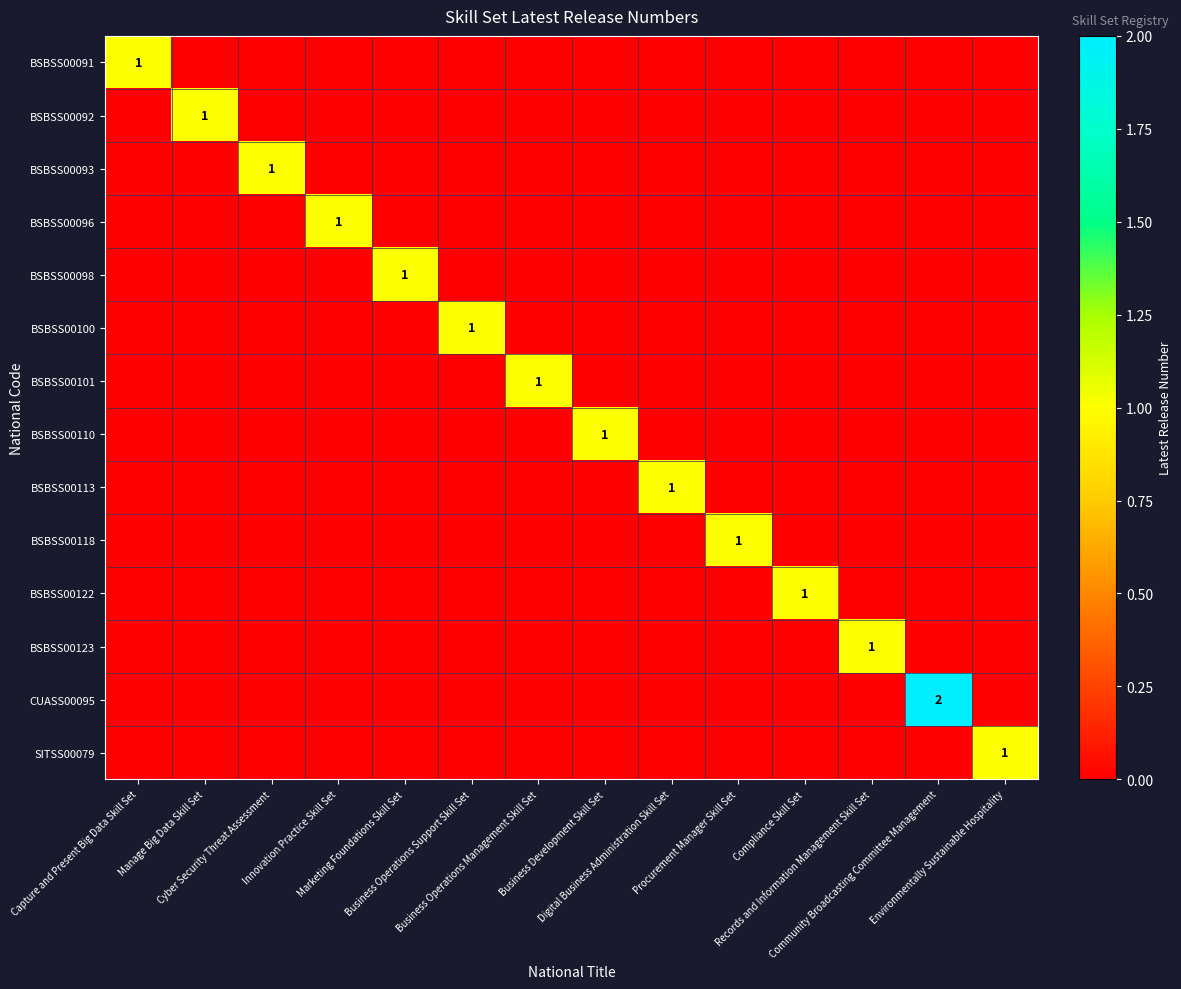

How many values in BSBSS00092 are above zero?

1